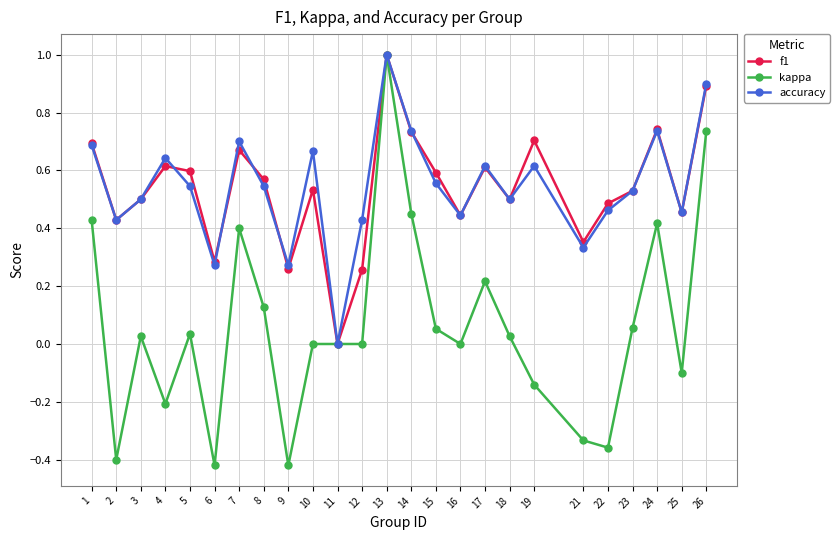

Is it true that kappa equals -0.2 at 19?

False